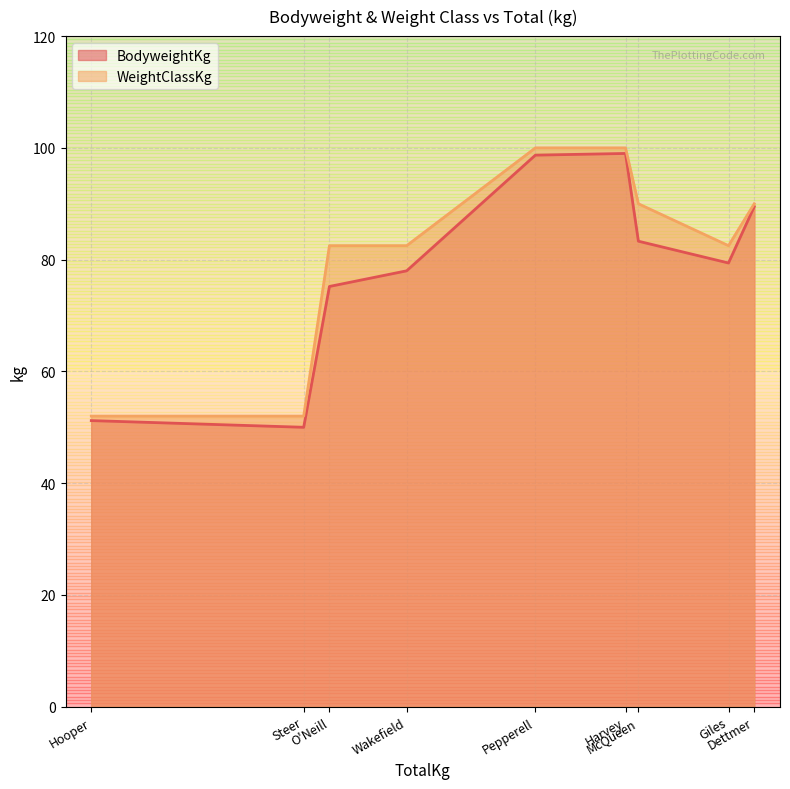

What is the minimum value for WeightClassKg?

52.0